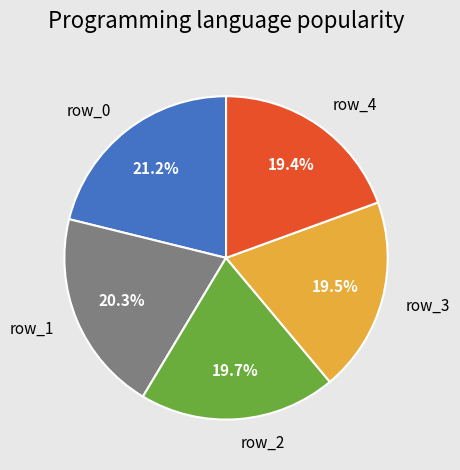

Combined, do row_0 and row_4 account for over 50%?

No